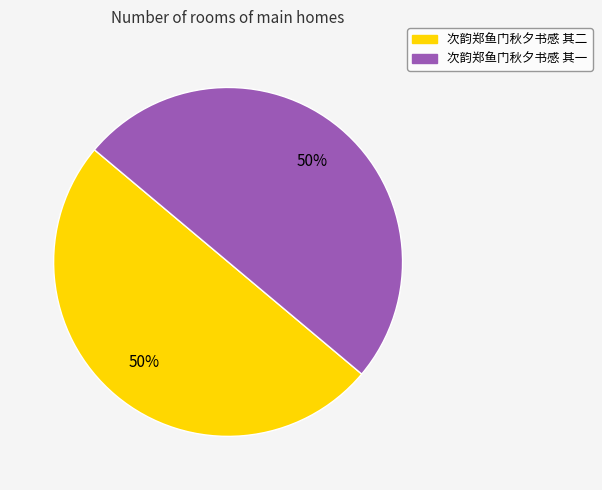

What percentage is the 次韵郑鱼门秋夕书感 其二 slice, to the nearest percent?

50%